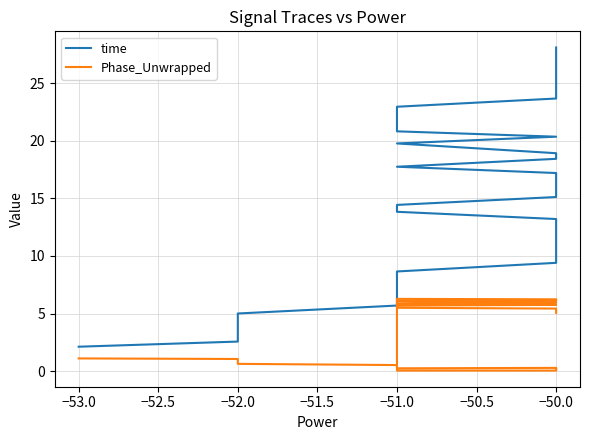

What is the label of the 4th point from the left?

−52.0